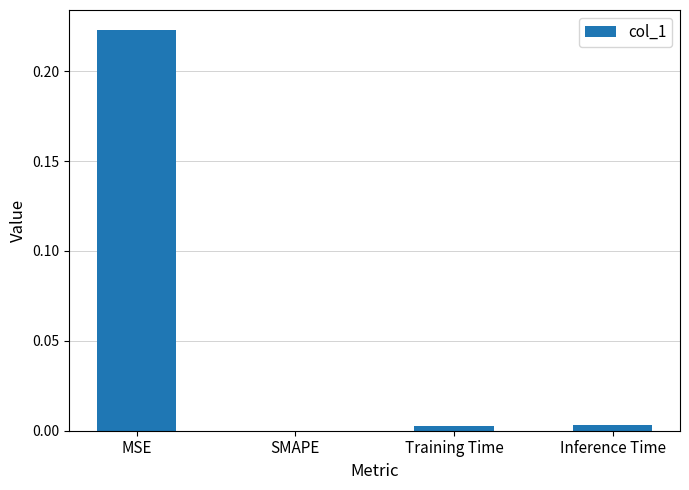

The chart shows a value of 0.0 at Inference Time. True or false?

True